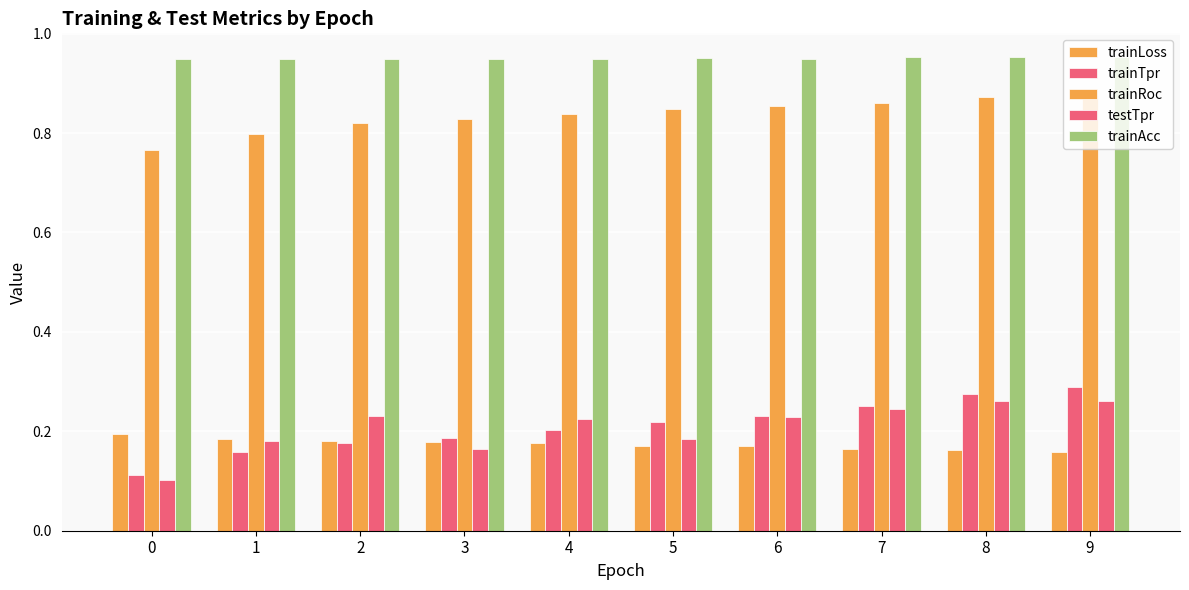

List the series in order of their peak value, highest first.

trainAcc, trainRoc, trainTpr, testTpr, trainLoss